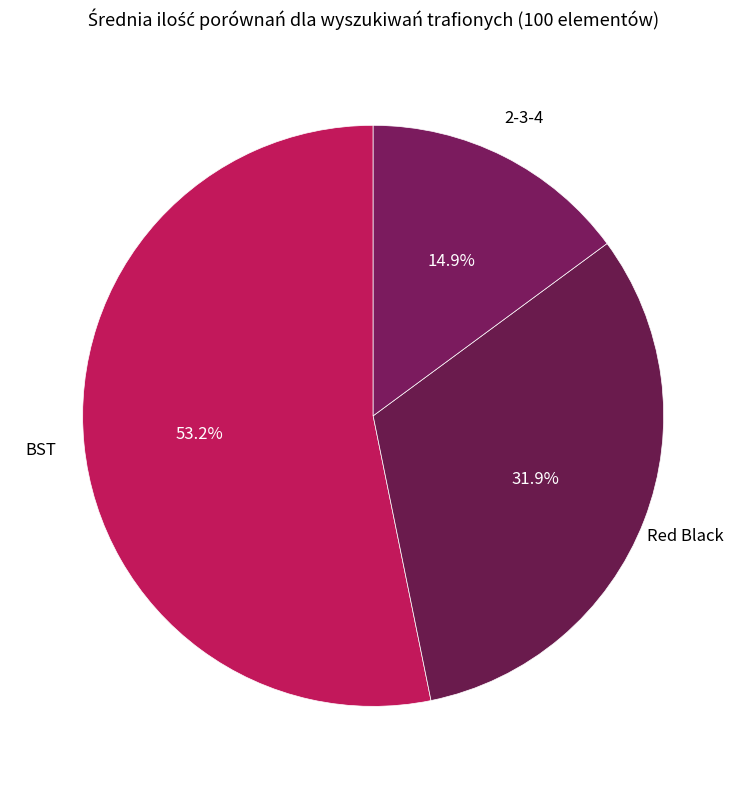

To the nearest percent, what percentage of the pie is BST?

53%